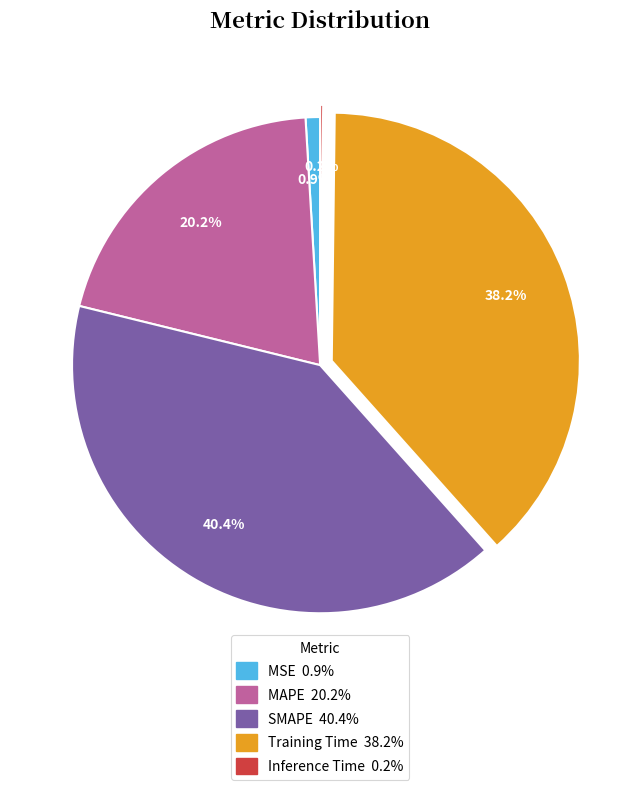

Which slice is the largest?

SMAPE